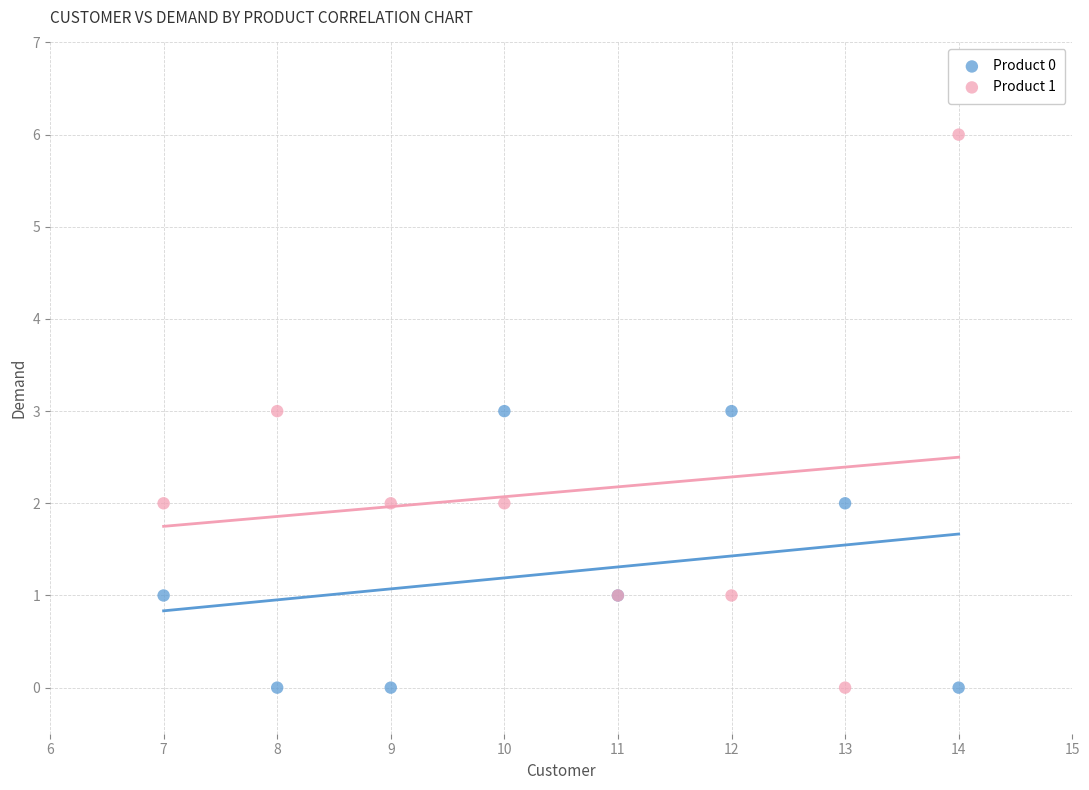

What are all the series names shown in the legend?

Product 0, Product 1